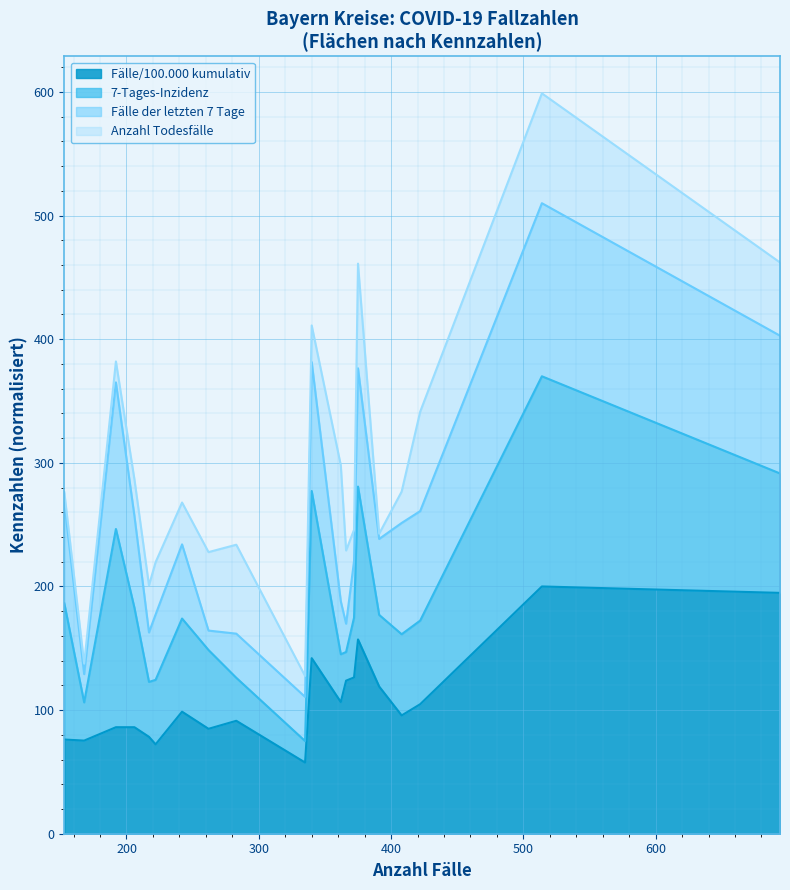

What are all the series names shown in the legend?

Fälle/100.000 kumulativ, 7-Tages-Inzidenz, Fälle der letzten 7 Tage, Anzahl Todesfälle